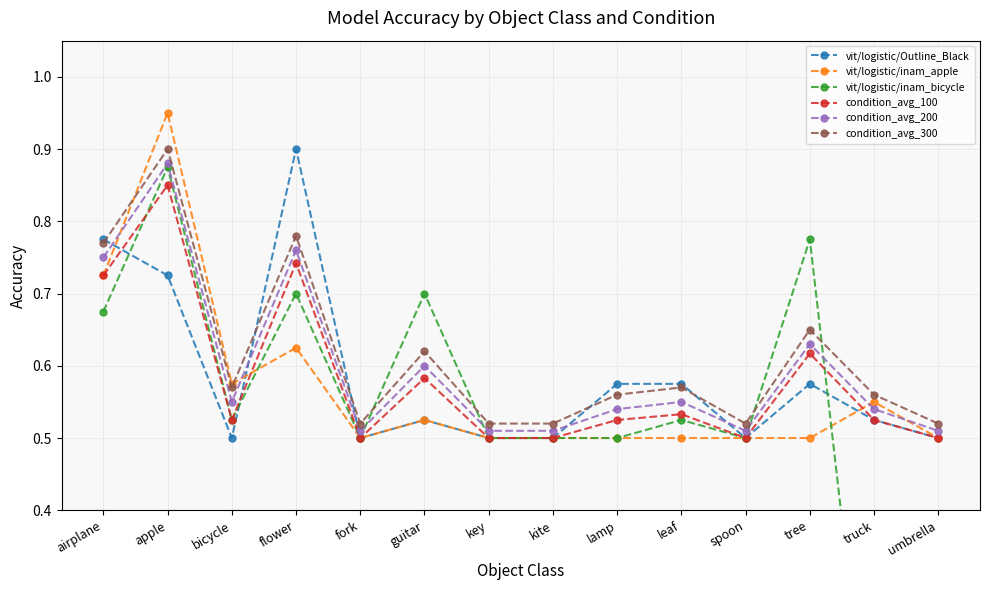

At umbrella, list the series in order from smallest to largest.

vit/logistic/inam_bicycle, vit/logistic/Outline_Black, vit/logistic/inam_apple, condition_avg_100, condition_avg_200, condition_avg_300